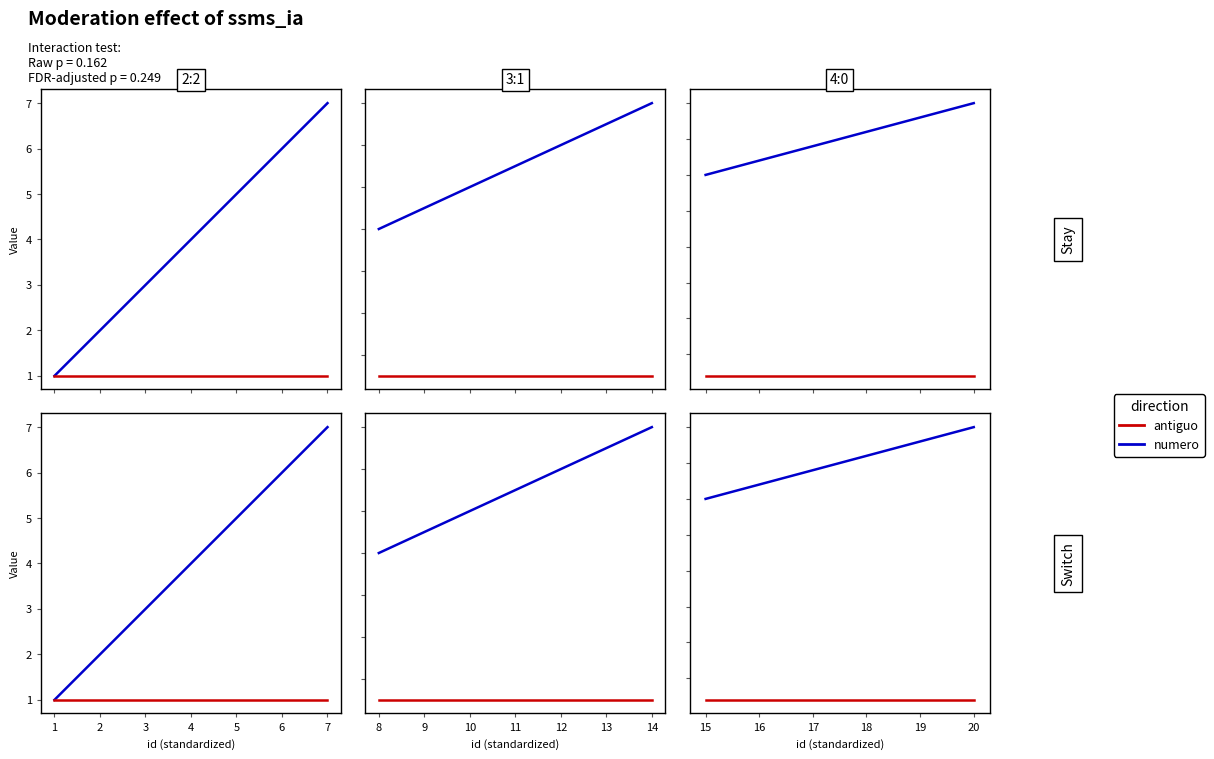

At which category is the sum across all series the highest?

20